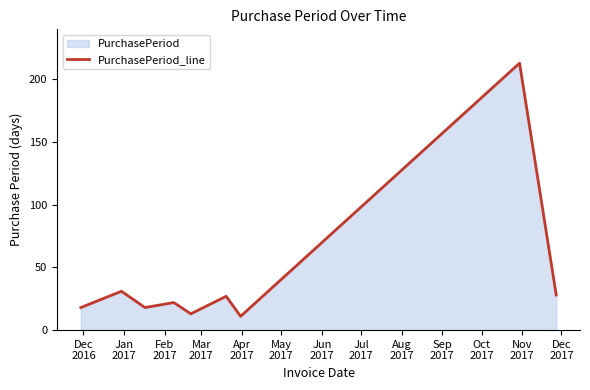

What is the greatest value displayed?

213